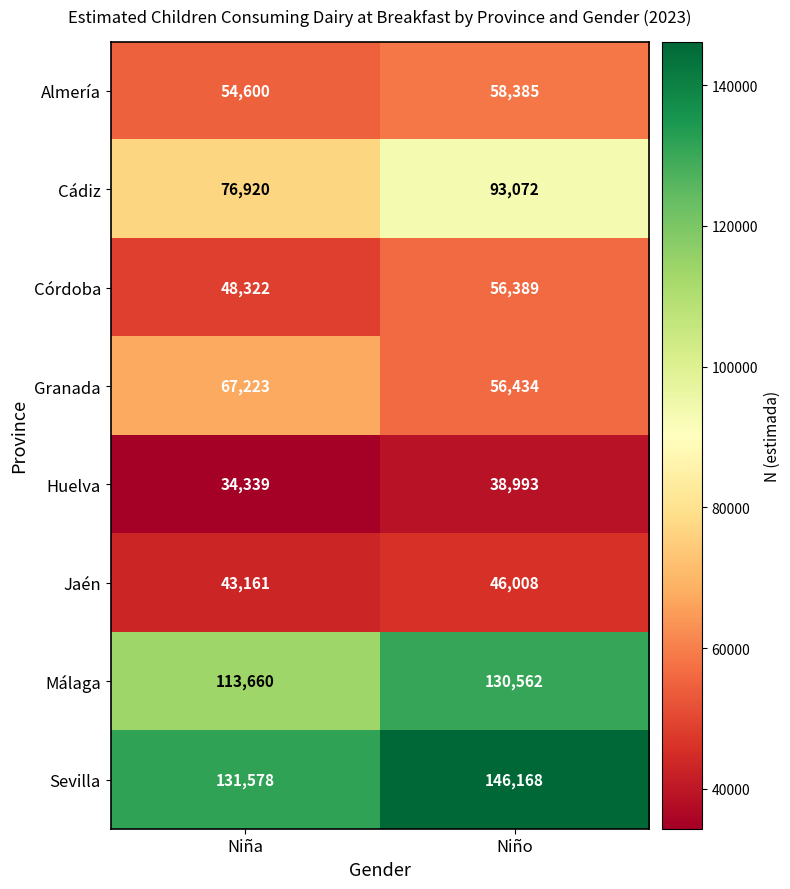

What is the difference between the Cádiz values at Niño and Niña?

16152